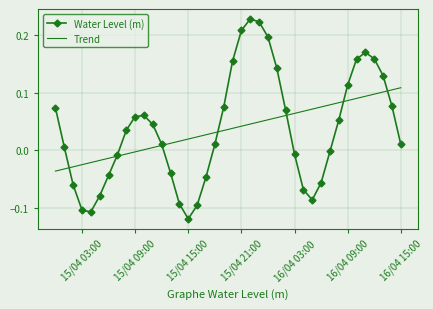

Which series has the widest spread of values?

Water Level (m)